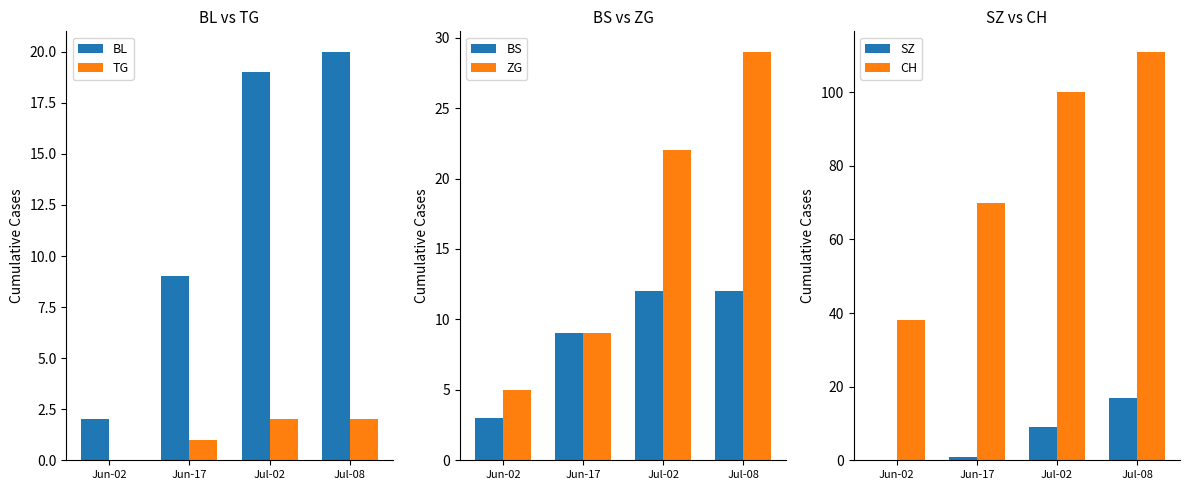

Where is CH nearest to the value 74?

Jun-17